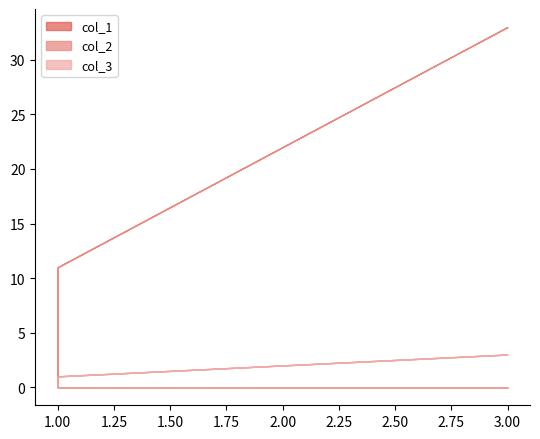

True or false: col_2 and col_1 intersect in this chart.

False